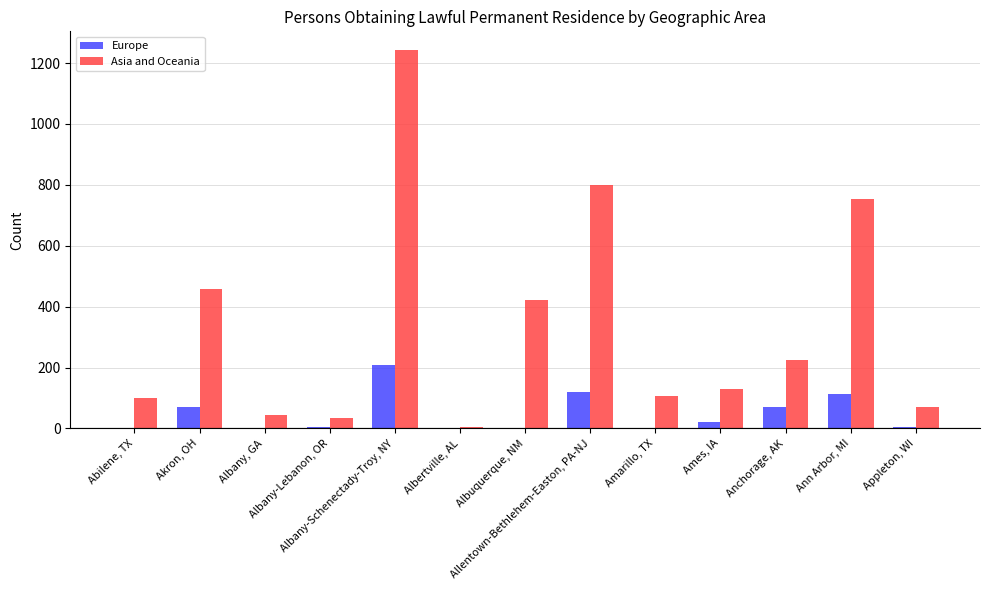

At which category does the chart reach its peak across all series?

Albany-Schenectady-Troy, NY